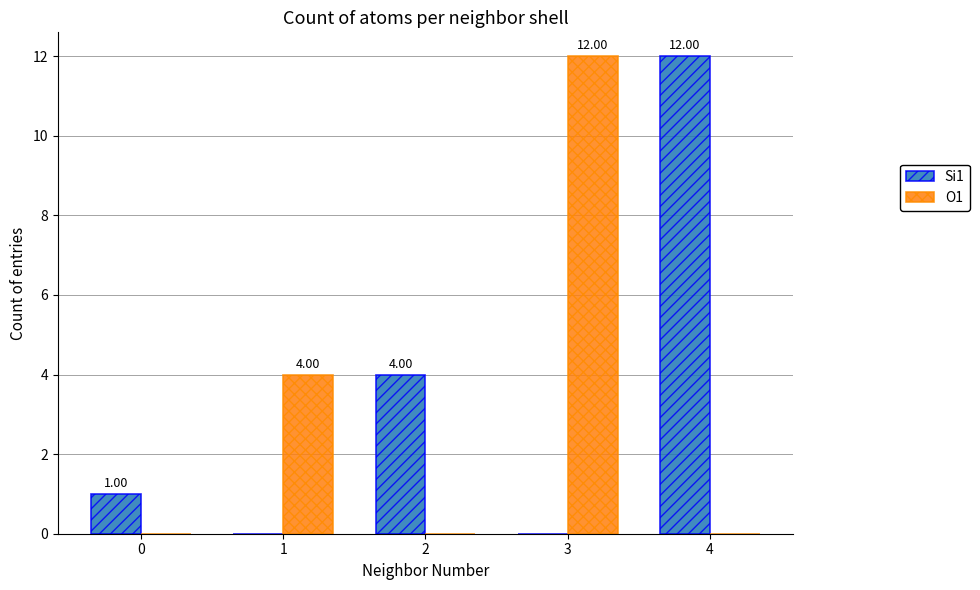

Reading left to right, what are all the values shown in this chart?

Si1: 0=1	1=0	2=4	3=0	4=12
O1: 0=0	1=4	2=0	3=12	4=0